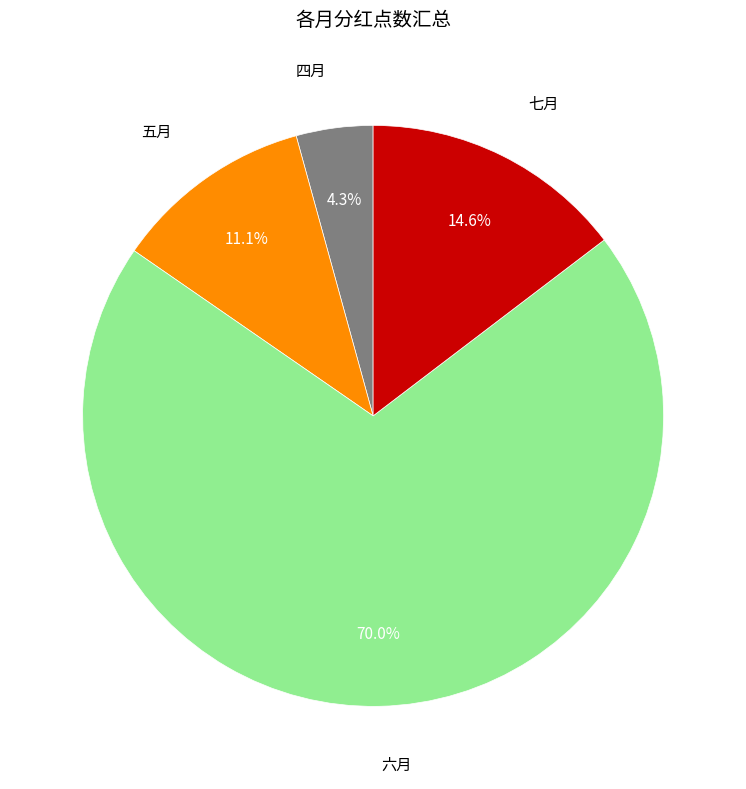

Rank the categories by value from lowest to highest.

四月, 五月, 七月, 六月